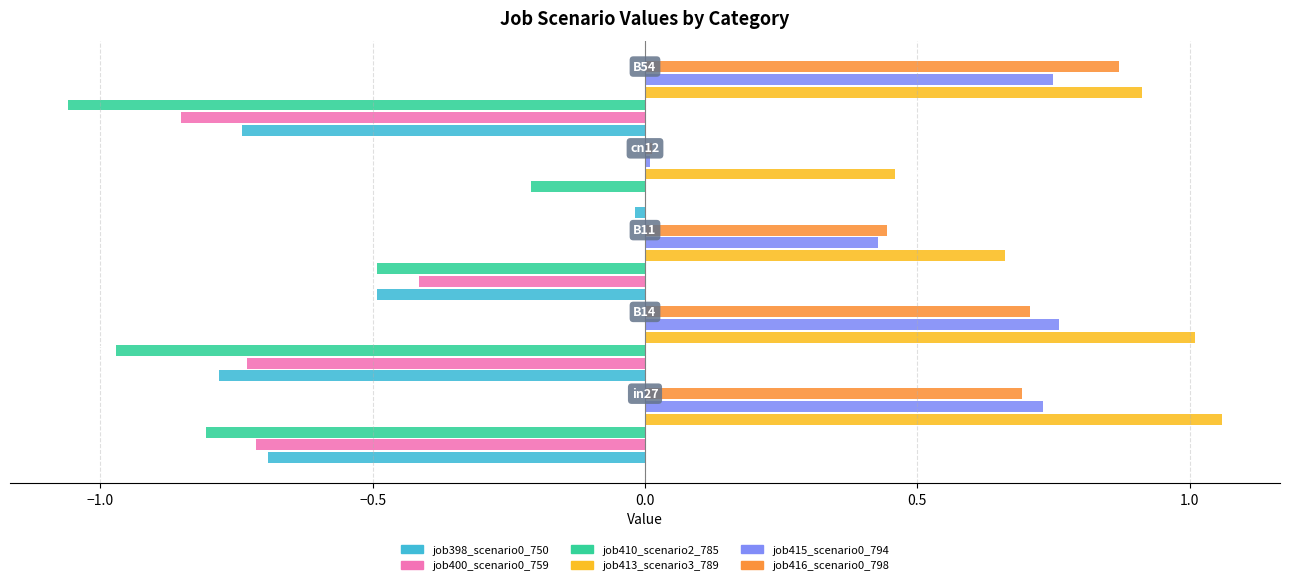

How many categories are shown in the chart?

5